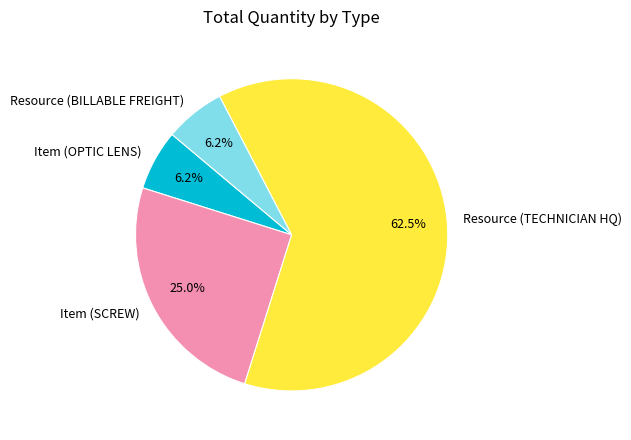

Do Resource (TECHNICIAN HQ) and Resource (BILLABLE FREIGHT) together represent more than half of the pie?

Yes